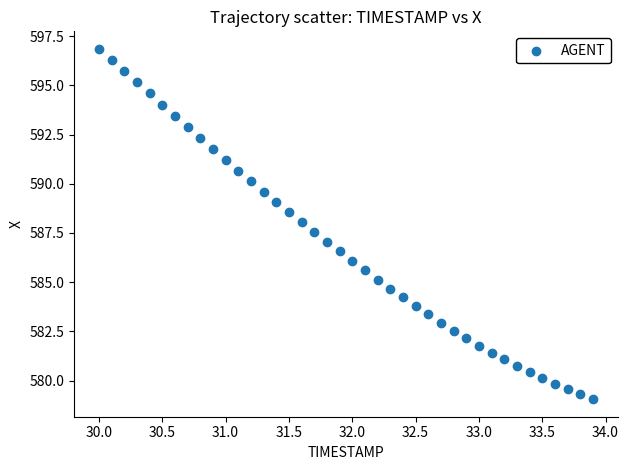

What is the range of X values (max minus min)?

3.9